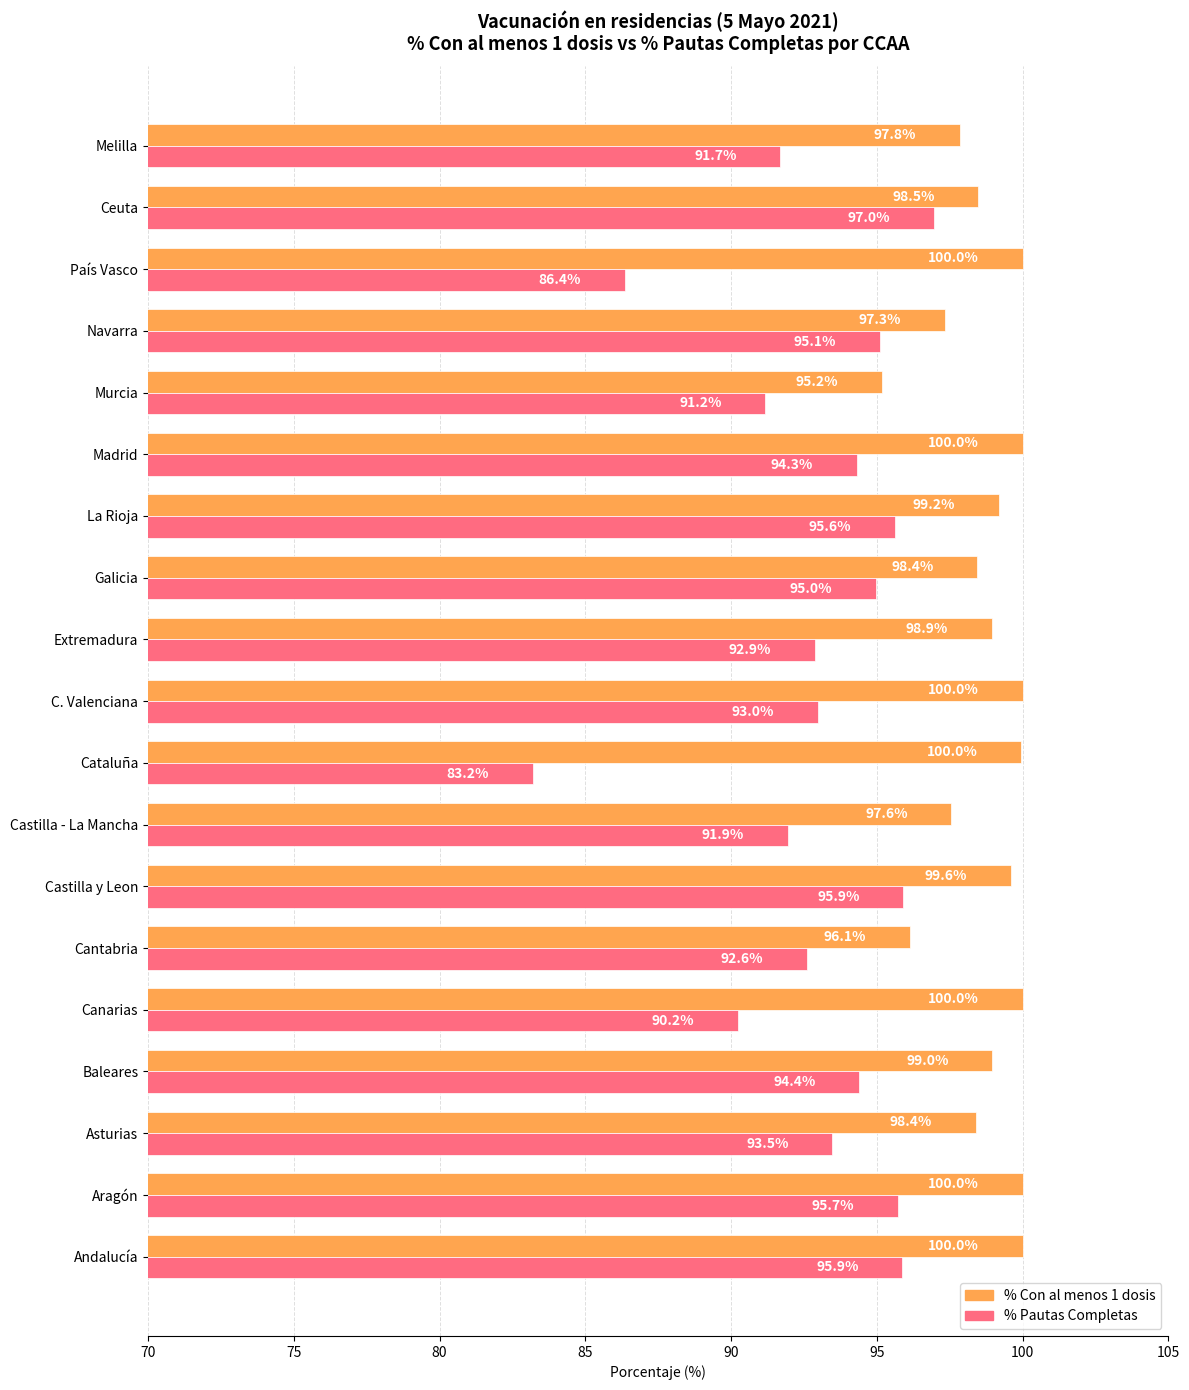

Which series changed the most between Cantabria and Castilla - La Mancha?

% Con al menos 1 dosis